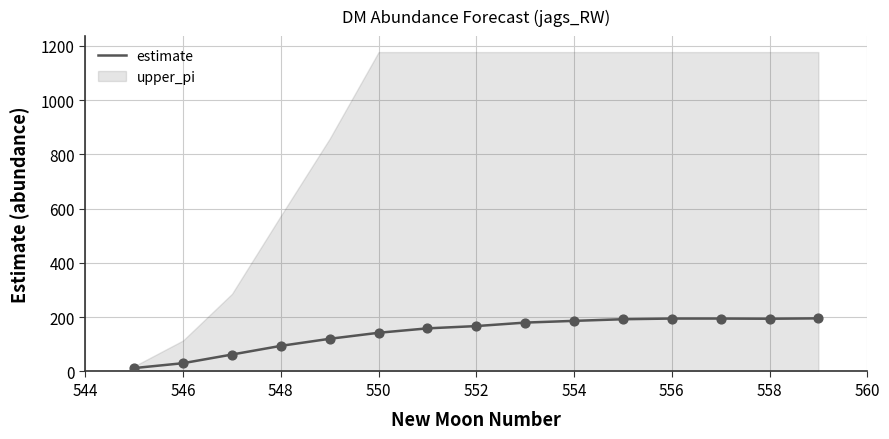

Is it true that estimate equals 97.9 at 554?

False